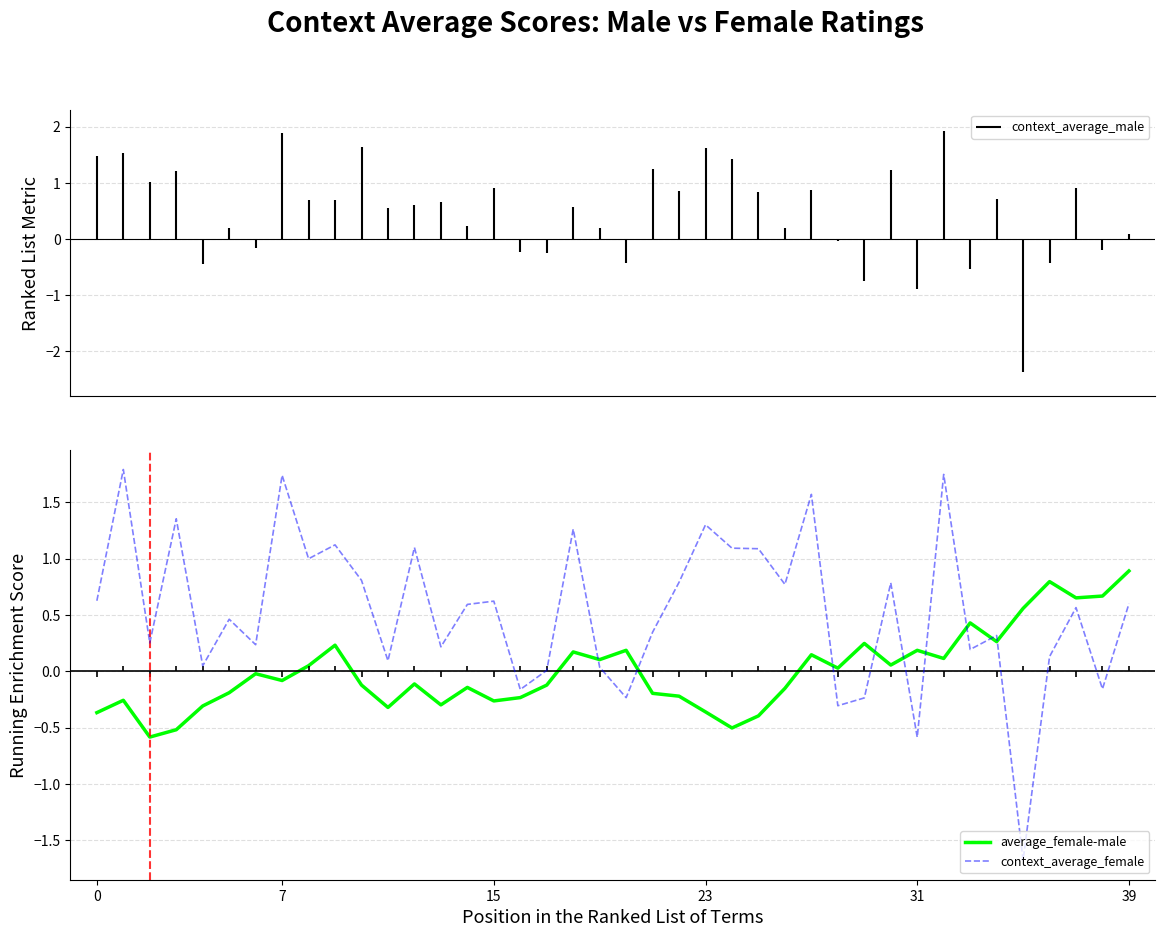

Reading right to left, transcribe all the data shown in this chart.

average_female-male: 0.9	0.7	0.7	0.8	0.6	0.3	0.4	0.1	0.2	0.1	0.2	0.0	0.1	-0.2	-0.4	-0.5	-0.4	-0.2	-0.2	0.2	0.1	0.2	-0.1	-0.2	-0.3	-0.1	-0.3	-0.1	-0.3	-0.1	0.2	0.0	-0.1	-0.0	-0.2	-0.3	-0.5	-0.6	-0.3	-0.4
context_average_female: 0.6	-0.2	0.6	0.1	-1.7	0.3	0.2	1.7	-0.6	0.8	-0.2	-0.3	1.6	0.8	1.1	1.1	1.3	0.8	0.3	-0.2	0.0	1.3	0.0	-0.2	0.6	0.6	0.2	1.1	0.1	0.8	1.1	1.0	1.7	0.2	0.5	0.0	1.4	0.3	1.8	0.6